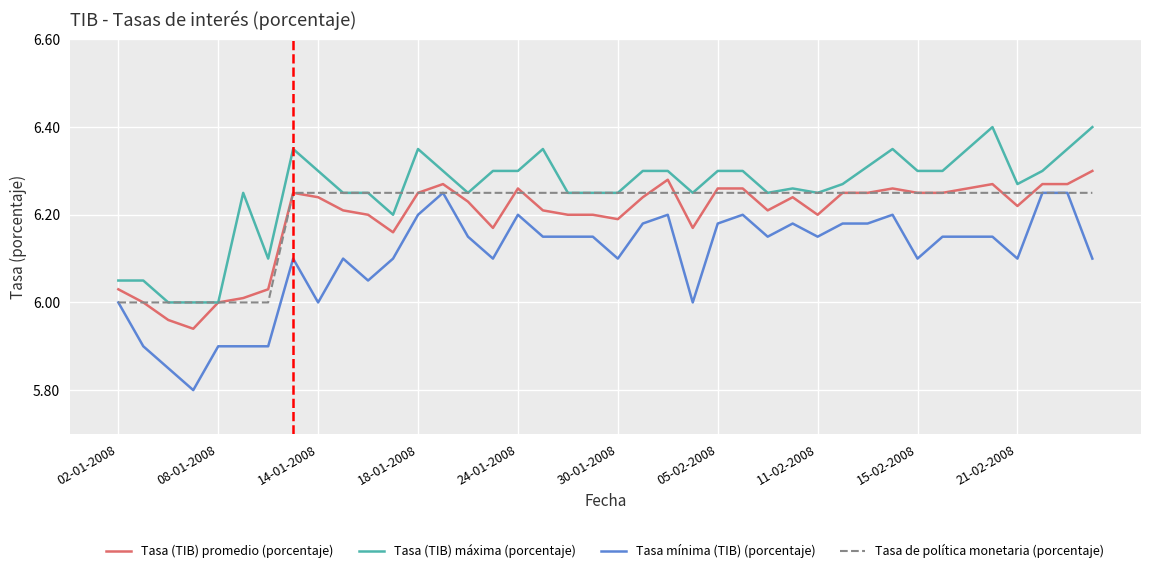

True or false: Tasa mínima (TIB) (porcentaje) and Tasa (TIB) máxima (porcentaje) cross at least once.

False